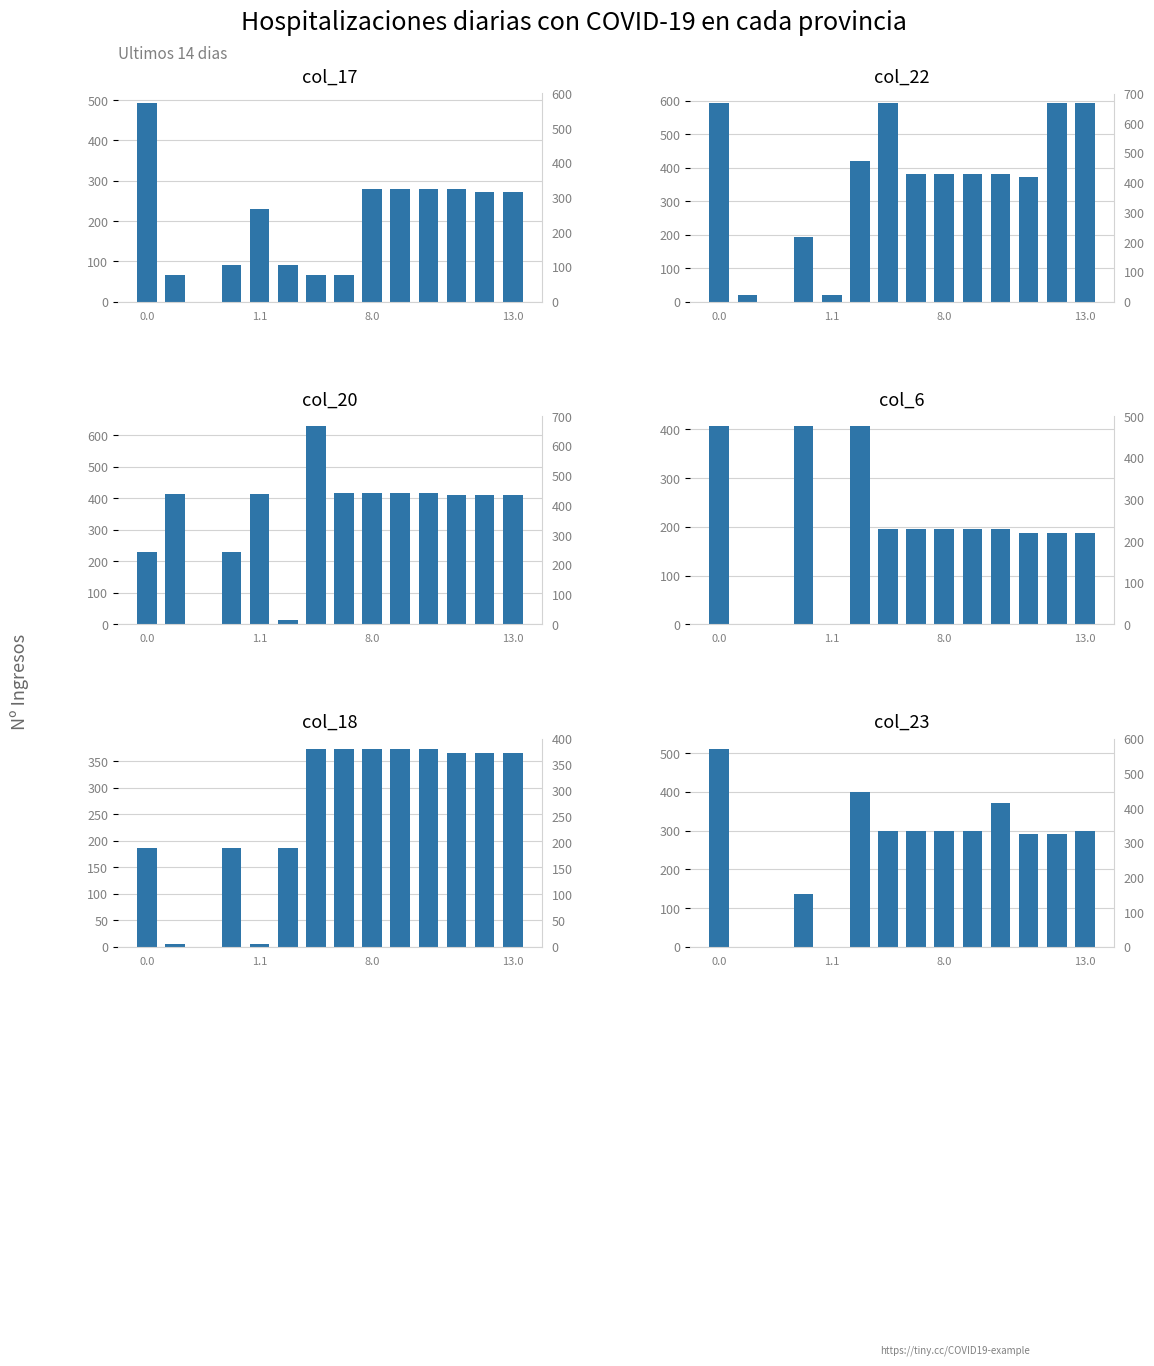

What position from the left is 13.0?

4